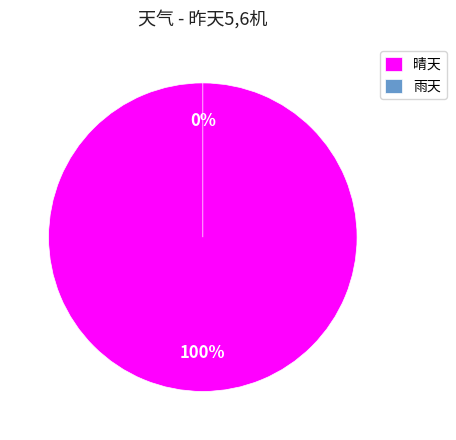

The 晴天 slice represents 100% of the pie. True or false?

True